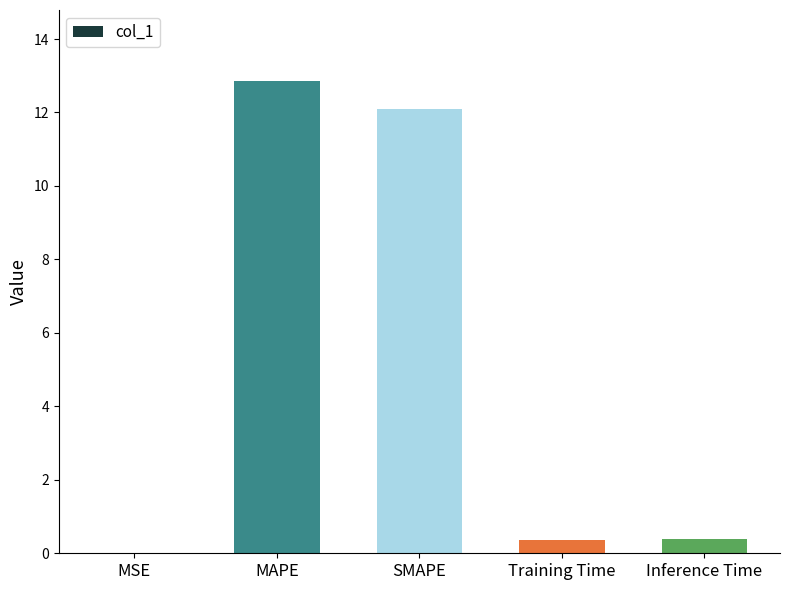

Which category has the highest value across all series?

MAPE